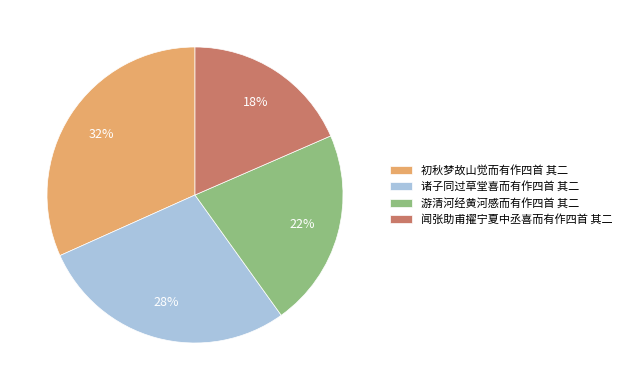

To the nearest percent, what is the average slice percentage?

25%